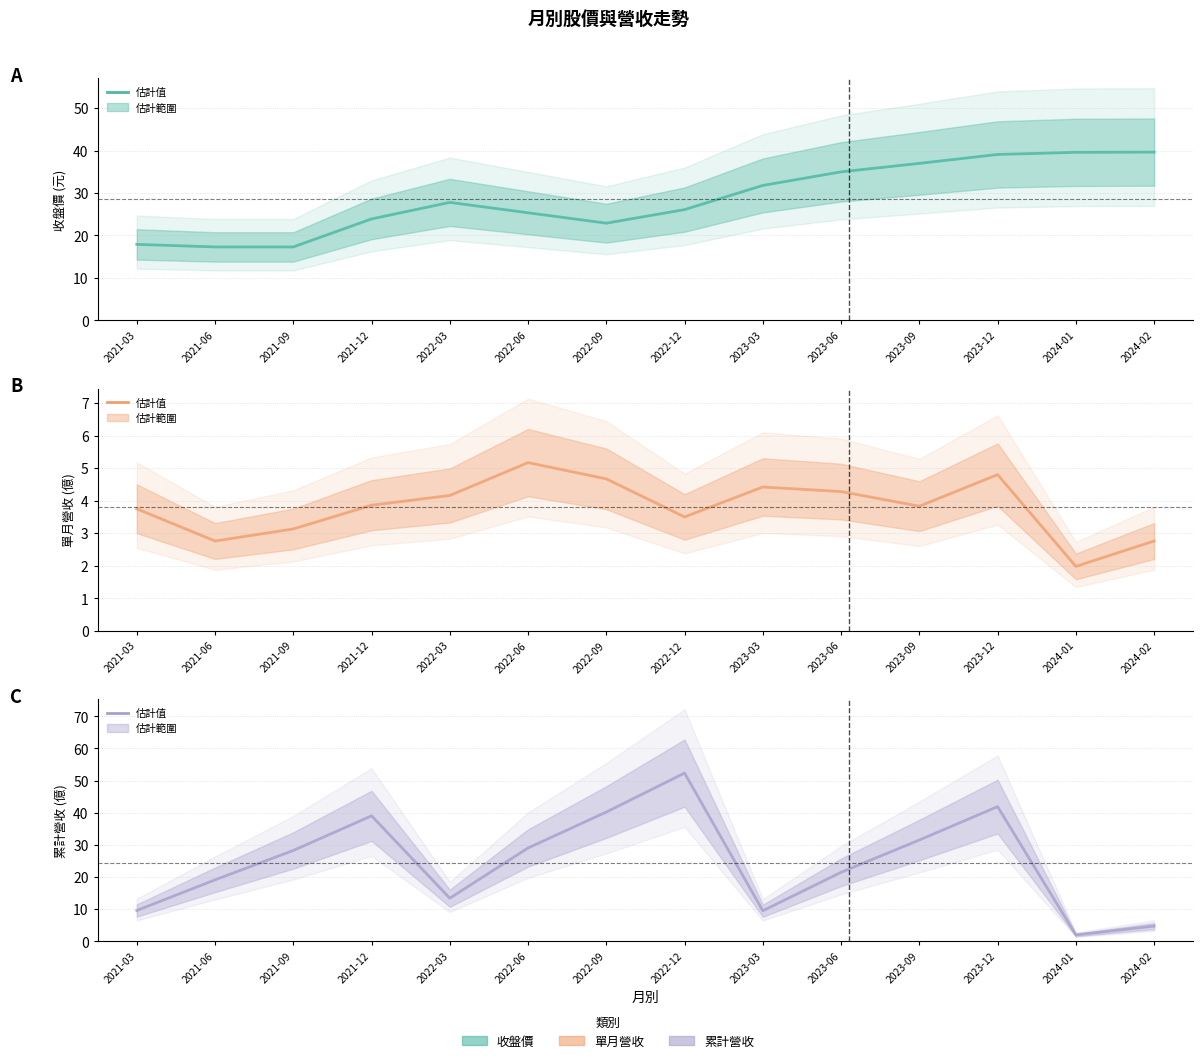

What is the label of the 11th point from the right?

2021-12